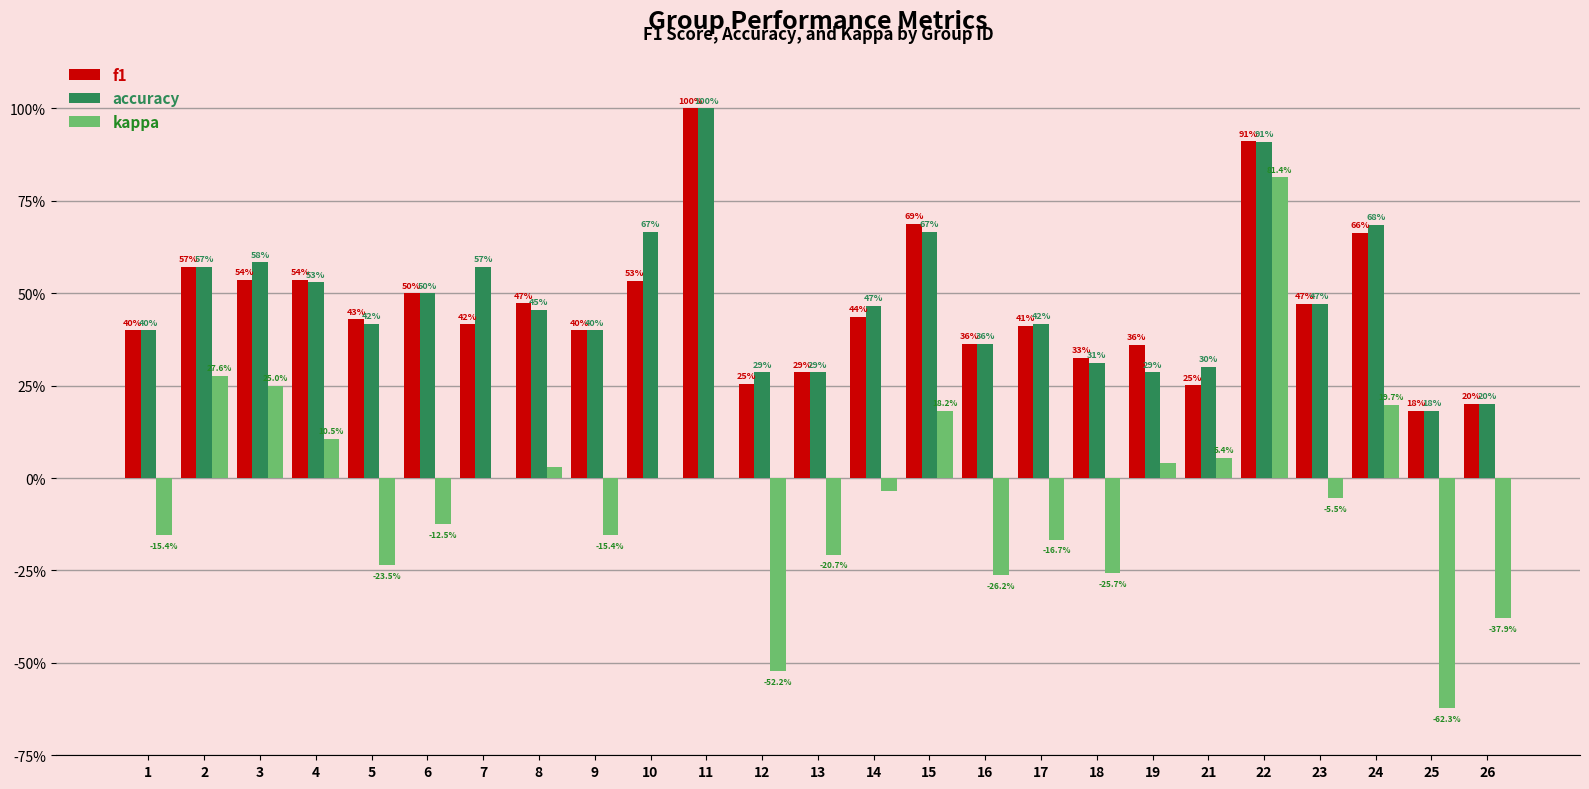

Between 10 and 21, which series saw the biggest shift?

accuracy